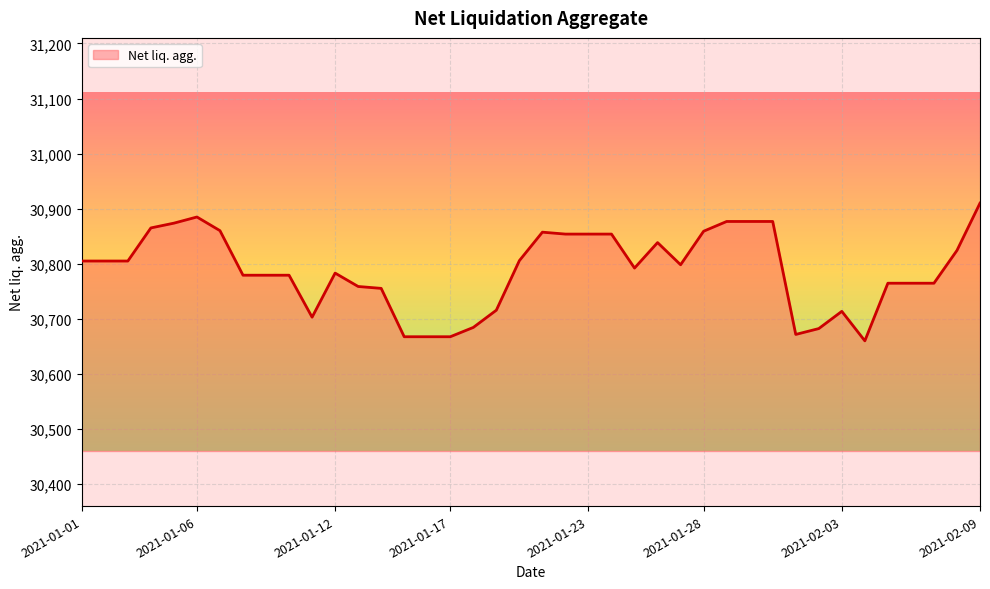

What is the minimum value shown in the chart?

30660.2